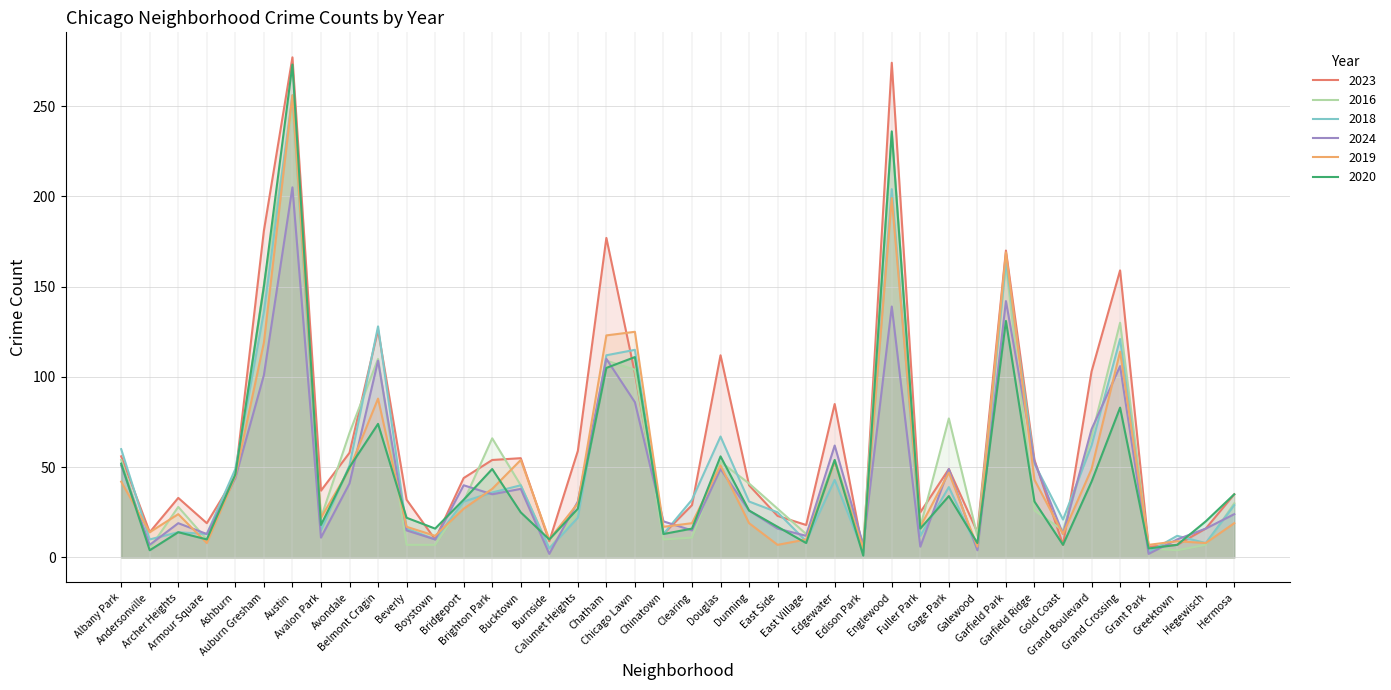

Is it true that 2019 equals 14 at Andersonville?

True